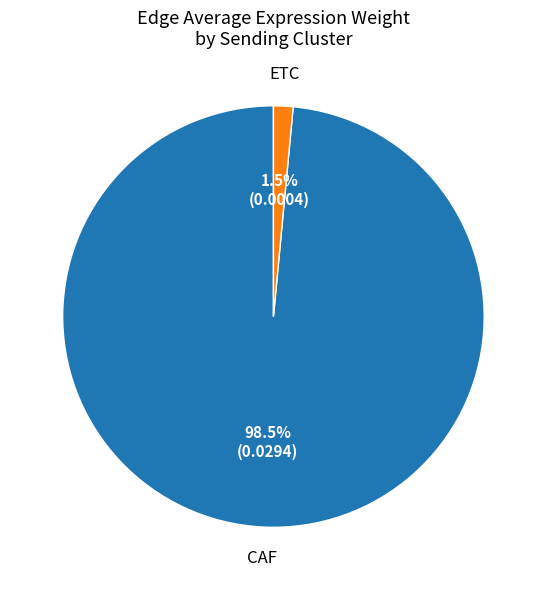

To the nearest percent, what is the difference between the largest and smallest slice percentages?

97%